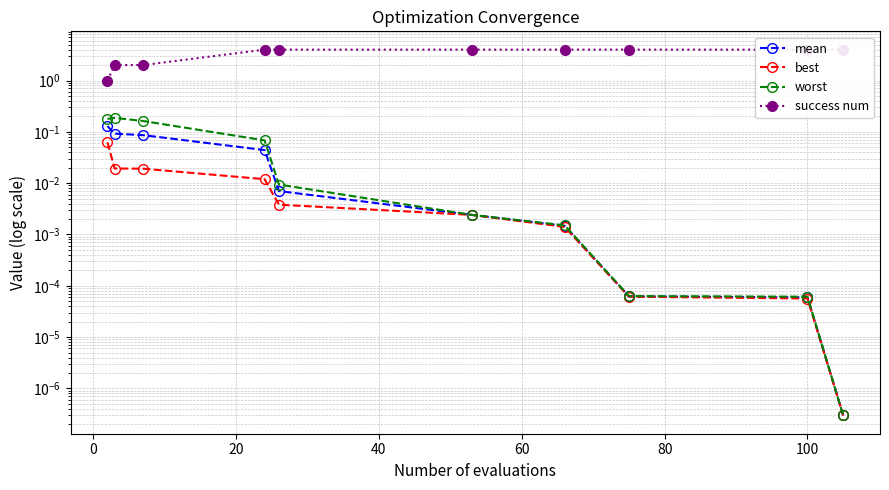

What are all the series names shown in the legend?

mean, best, worst, success num